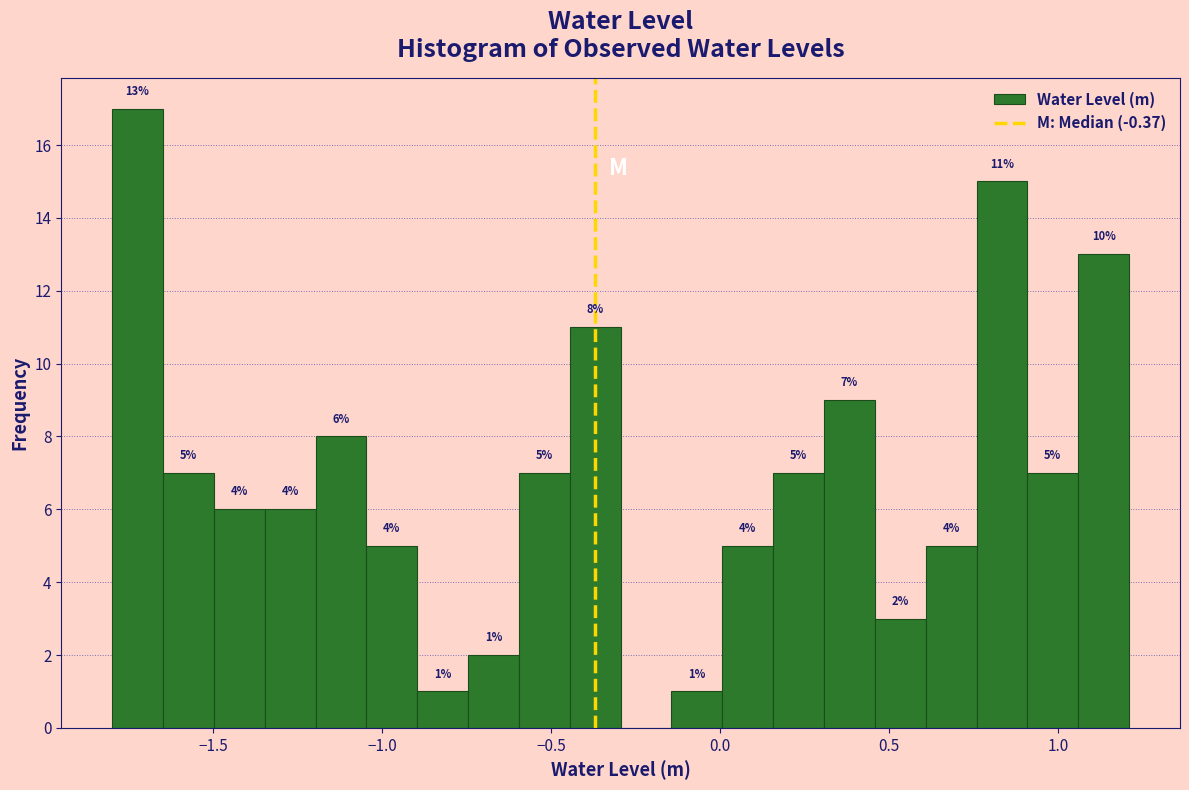

Read against the x-axis, roughly where is the centre of the tallest bar?

-1.70